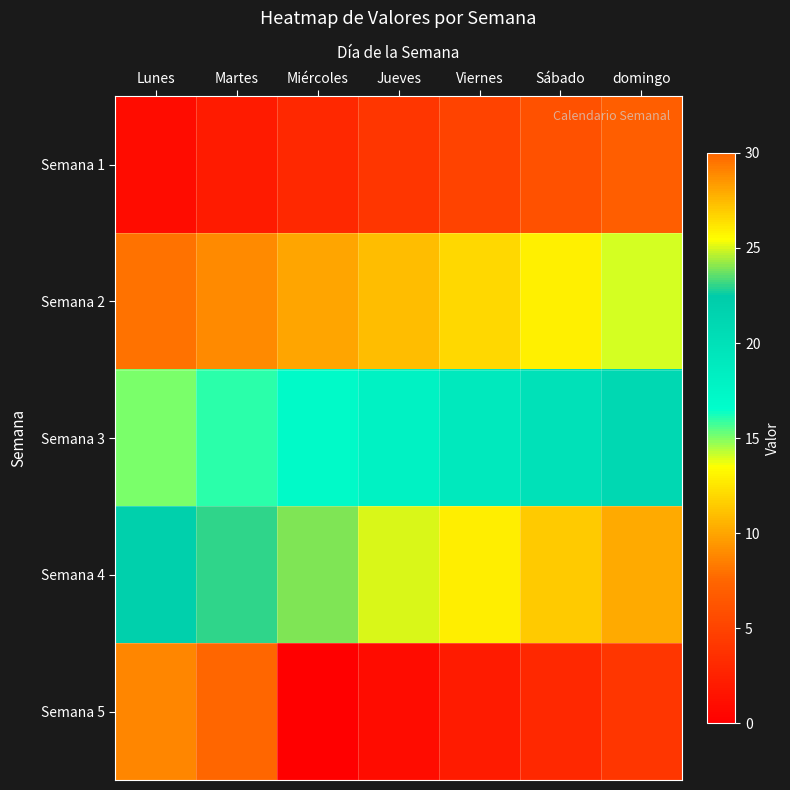

How many data points does each series have?

7